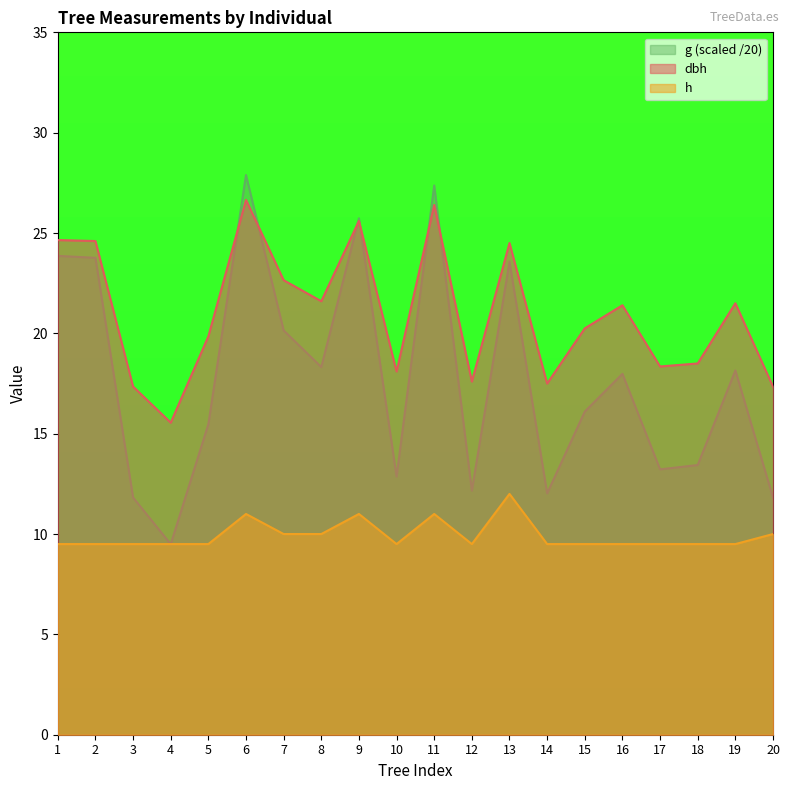

What is the maximum value shown in the chart?

27.9